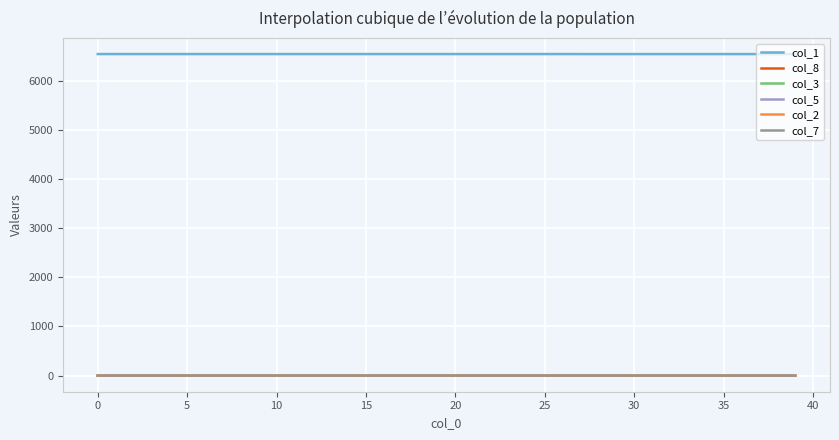

Is this an area chart (filled region under the line)?

No